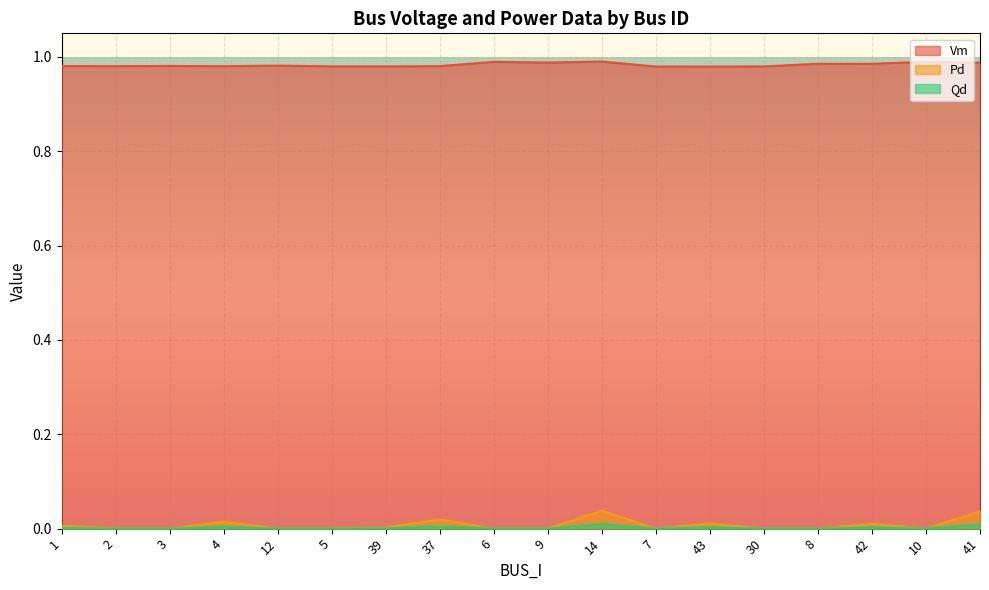

Rank the series by their maximum value, from highest to lowest.

Vm, Pd, Qd